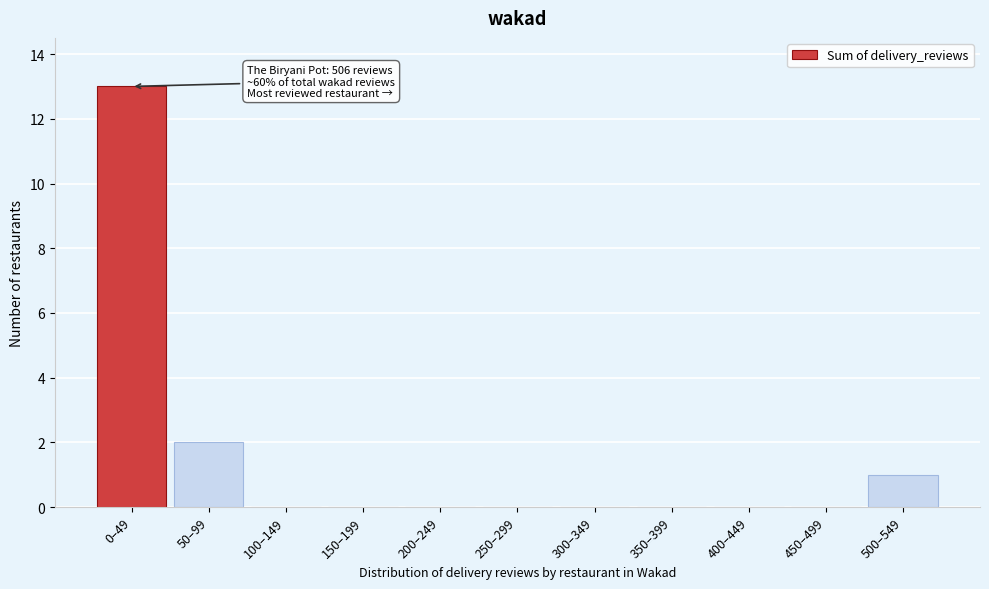

Reading right to left, list all the values displayed in this chart.

500–549=1	450–499=0	400–449=0	350–399=0	300–349=0	250–299=0	200–249=0	150–199=0	100–149=0	50–99=2	0–49=13